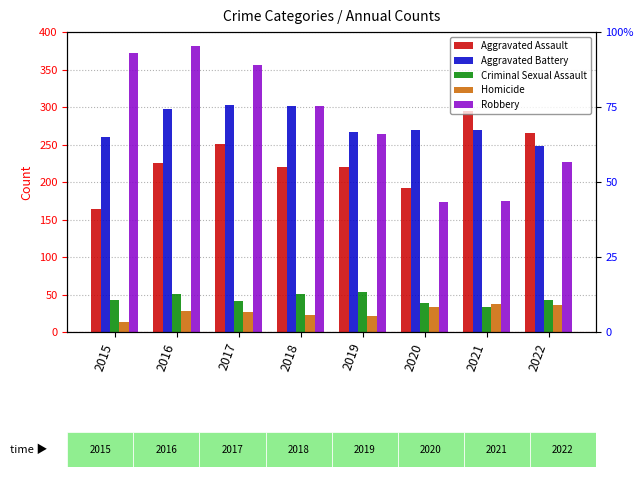

Which category has the lowest value in the Aggravated Battery series?

2022